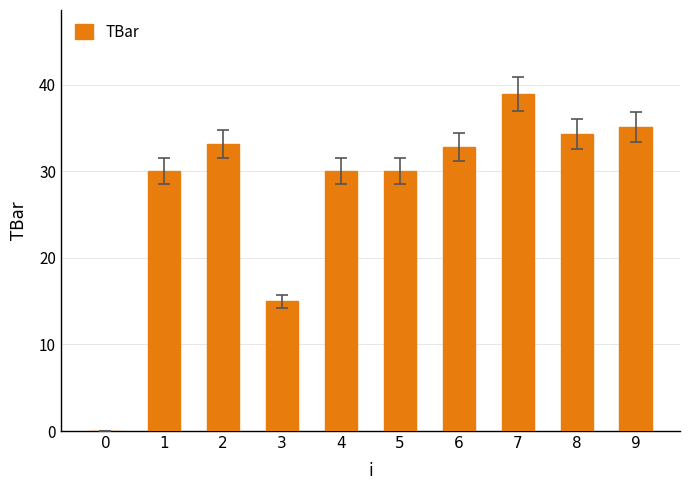

What is the maximum value shown in the chart?

38.9